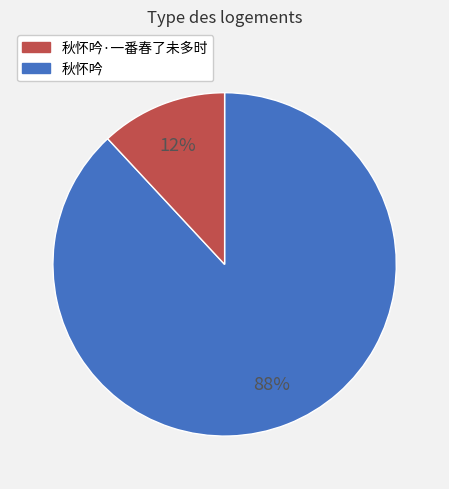

Is there any slice that represents more than half of the pie?

Yes